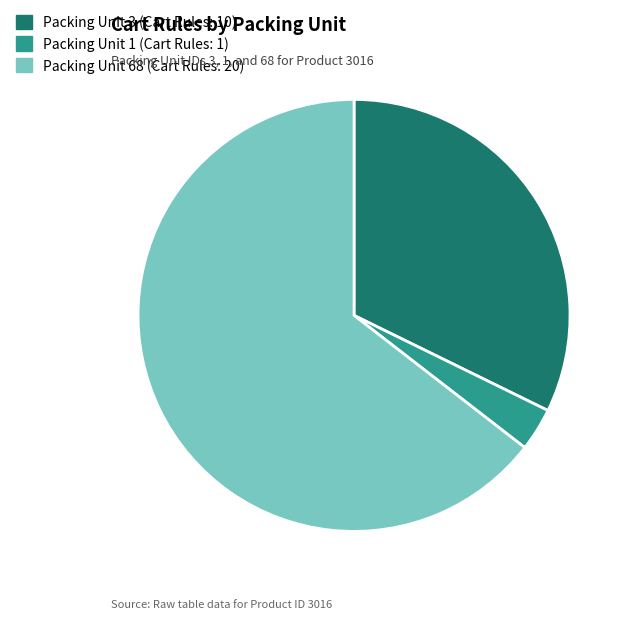

Count the number of slices in the pie.

3